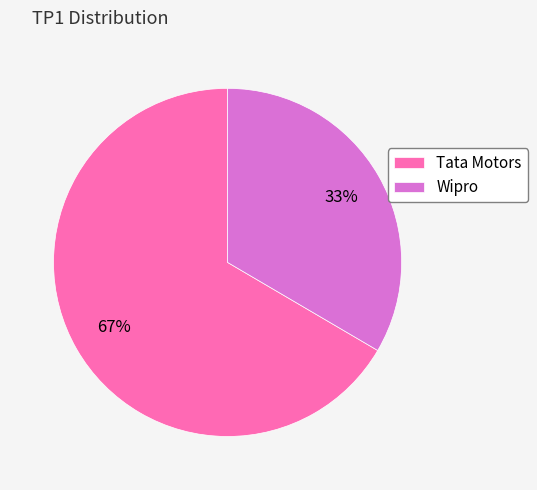

True or false: Wipro accounts for 33% of the total.

True